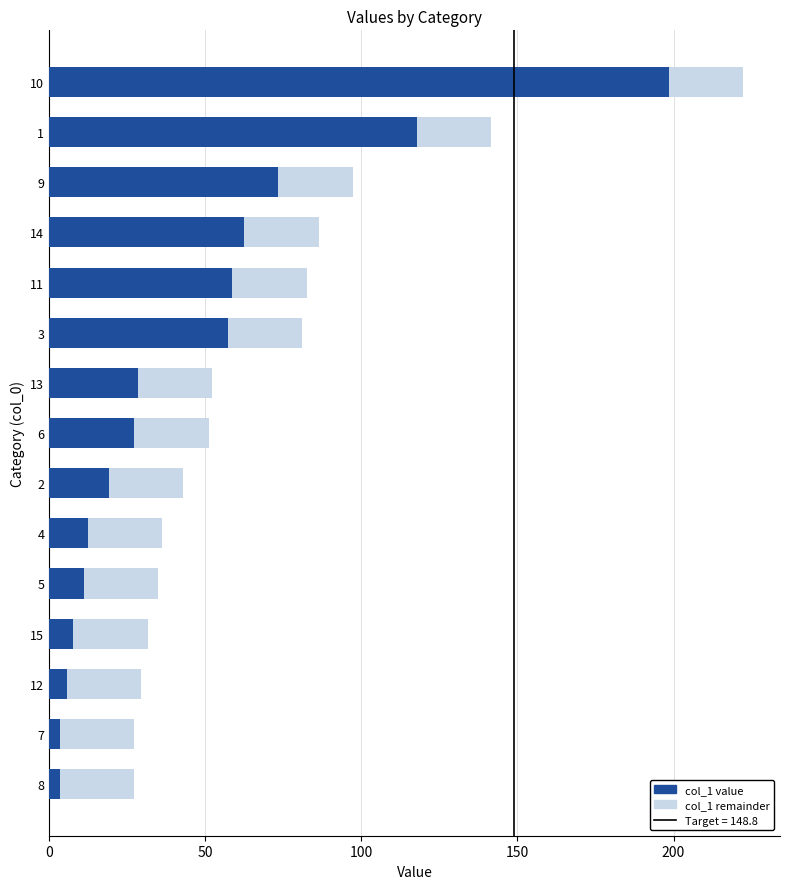

What is the total value across all series at 4?

36.1